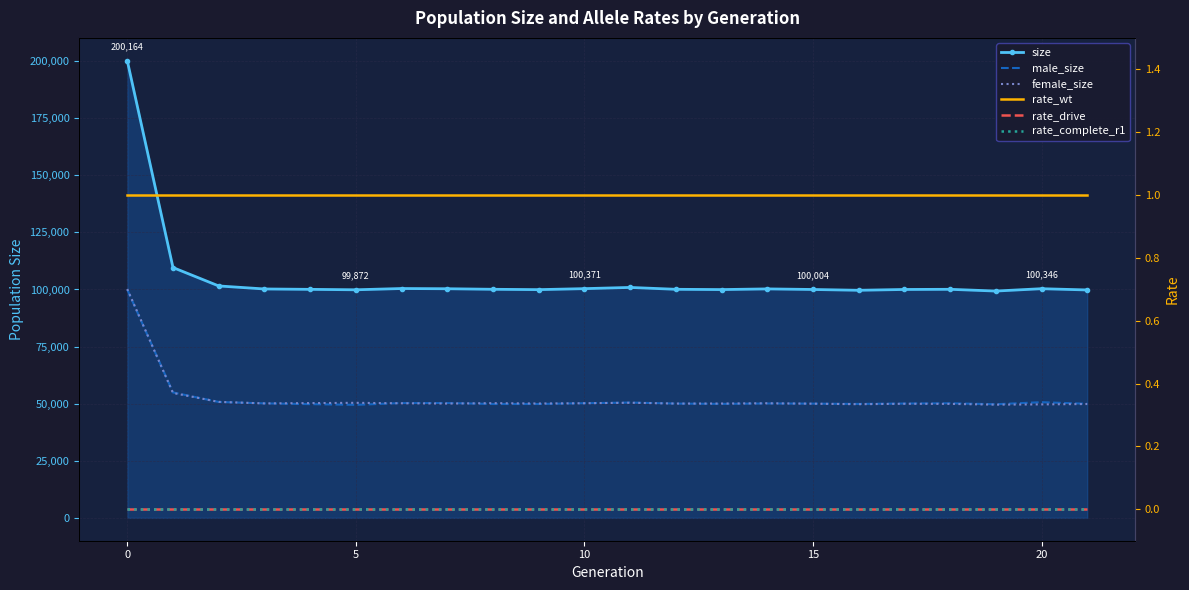

What is the spread (max minus min) of values at 17?

100010